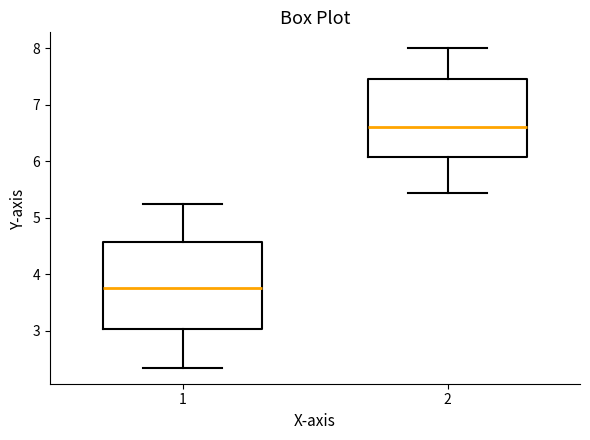

Reading left to right, read every box against the y-axis: the position of its median line, the range the box covers, and the ends of its whiskers. The values are not printed on the chart, so give them approximately, as read against the axis.

1: median 3.8, box 3.0 to 4.6, whiskers 2.3 to 5.2
2: median 6.6, box 6.1 to 7.5, whiskers 5.4 to 8.0